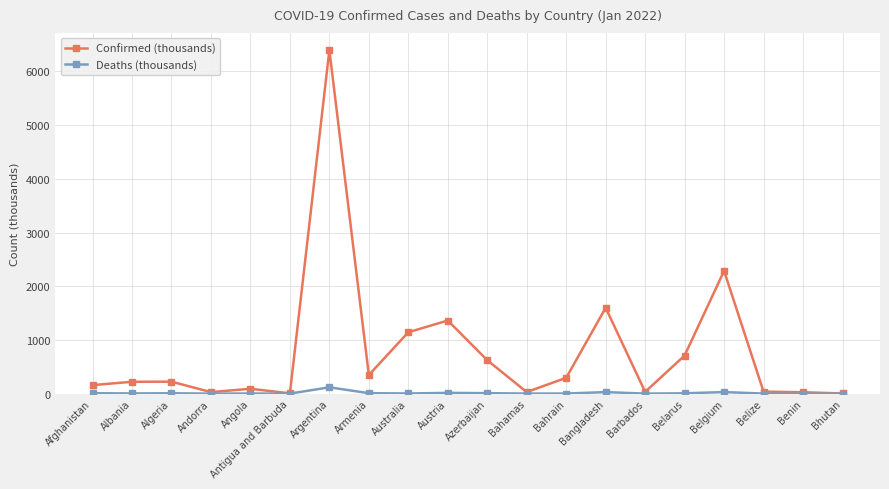

True or false: Deaths (thousands) has more than 0 points higher than both neighbors.

True